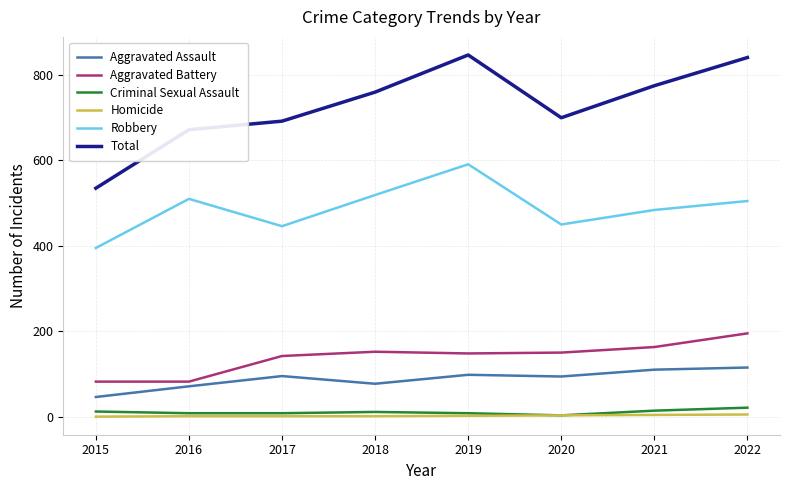

What is the sum of the Homicide values at 2022 and 2017?

6